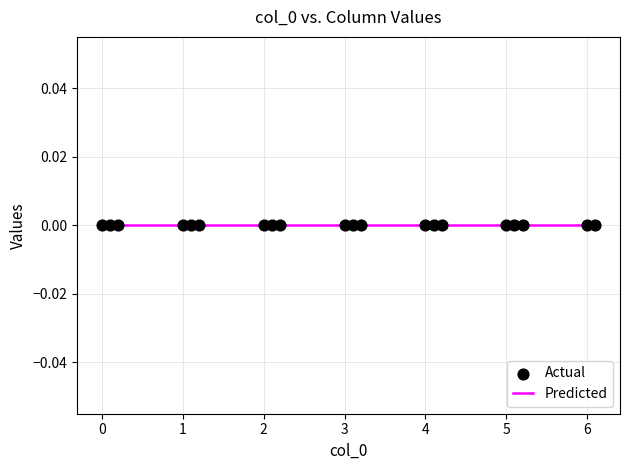

Which series has the largest Y range (max minus min)?

Actual_x